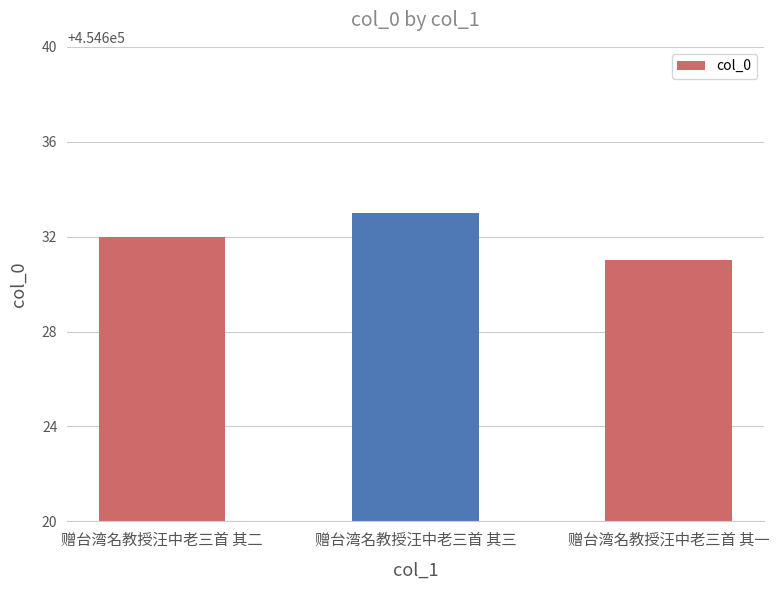

What is the value of the 2nd bar from the left?

454633